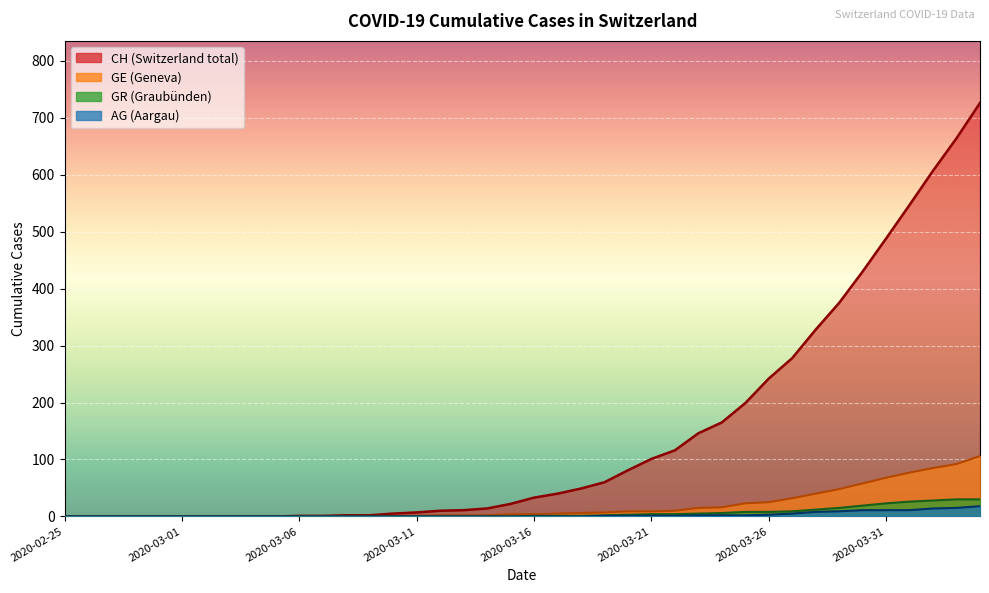

What is the label of the 7th point from the left?

2020-03-02